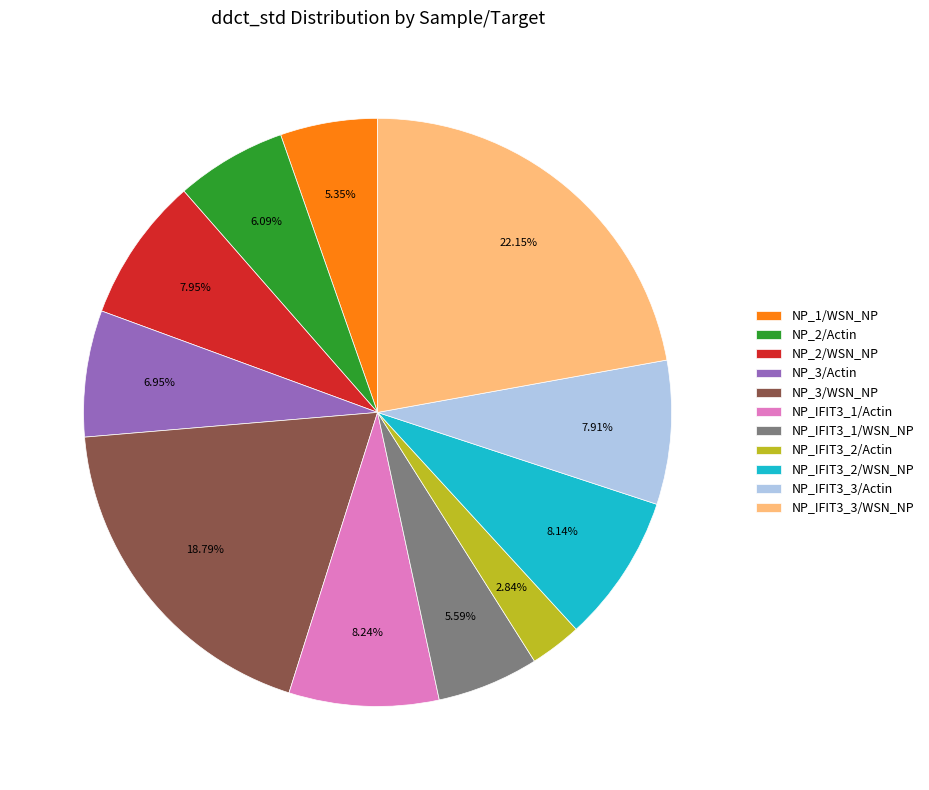

How many slices are in this pie chart?

11